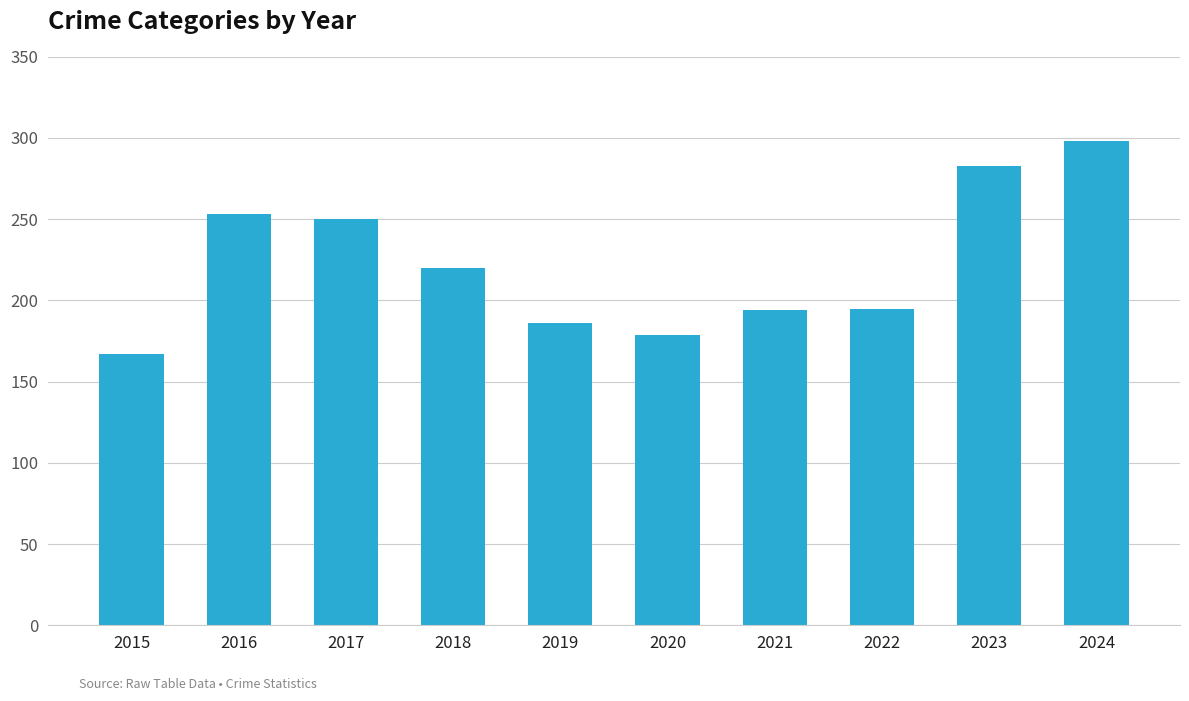

What is the value of the 4th bar from the left?

220